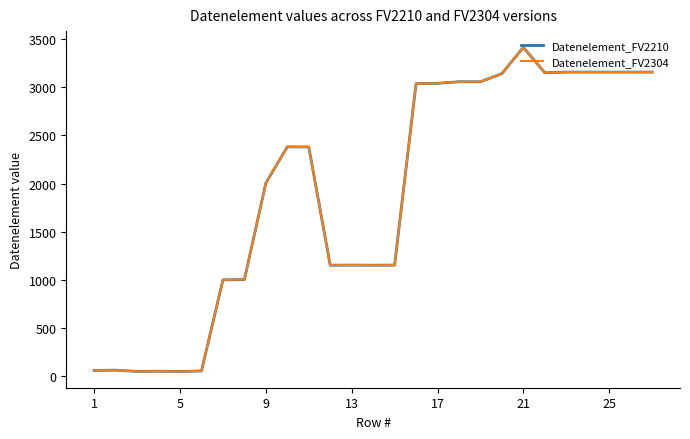

Is this an area chart (filled region under the line)?

No